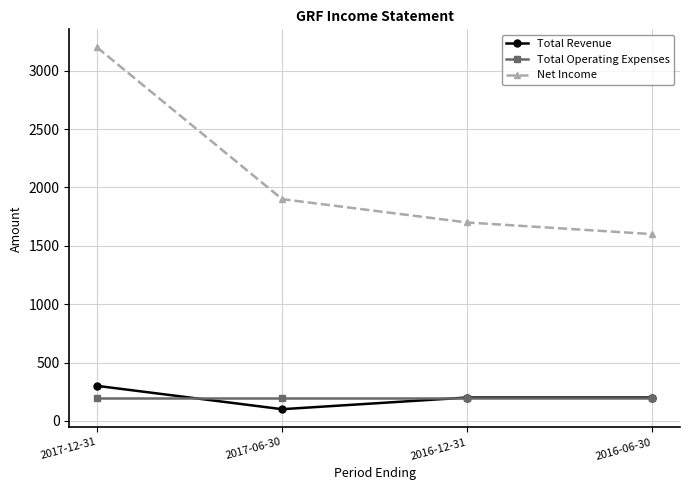

What is the label of the 4th point from the right?

2017-12-31